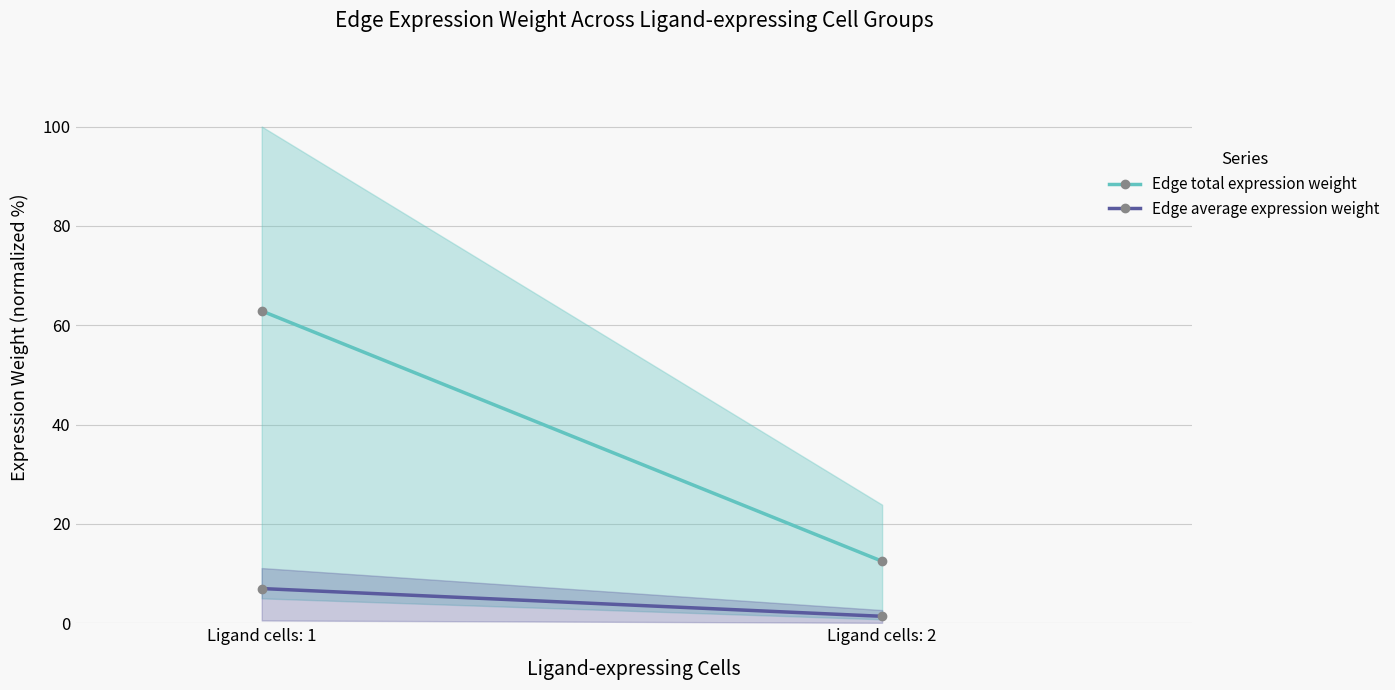

How many lines are shown in the chart?

2